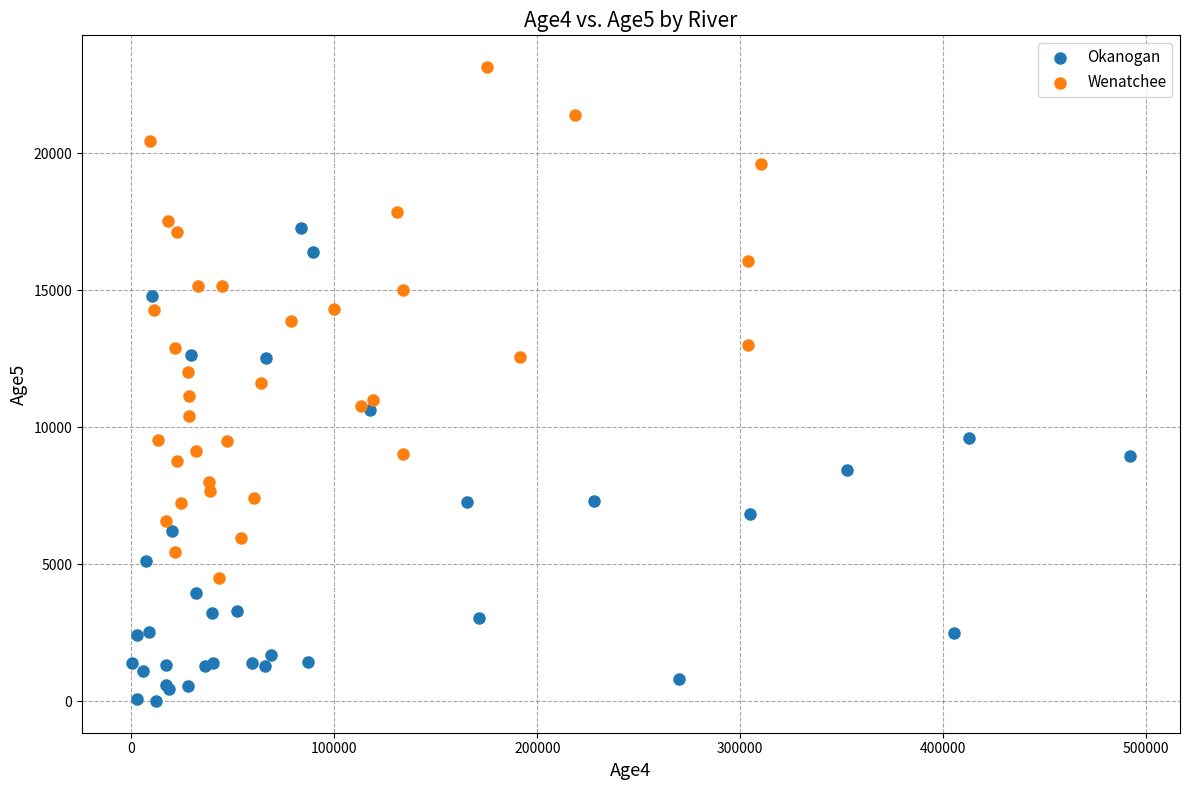

Which series reaches the maximum Y coordinate?

Wenatchee